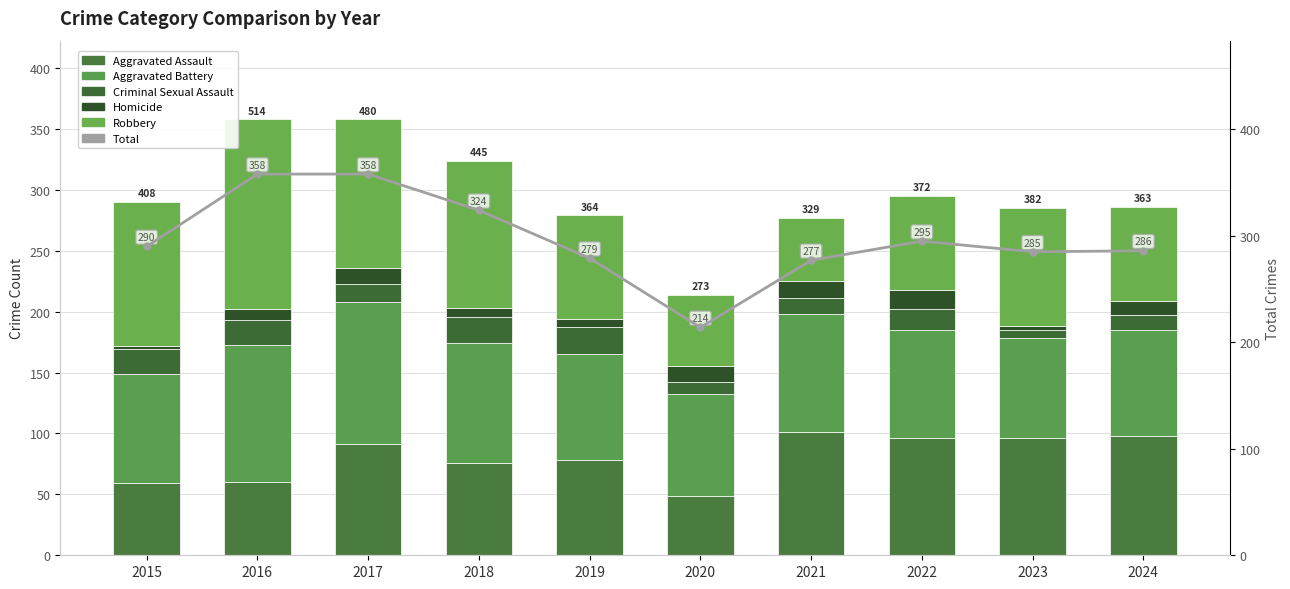

Is it true that Aggravated Assault equals 148 at 2024?

False